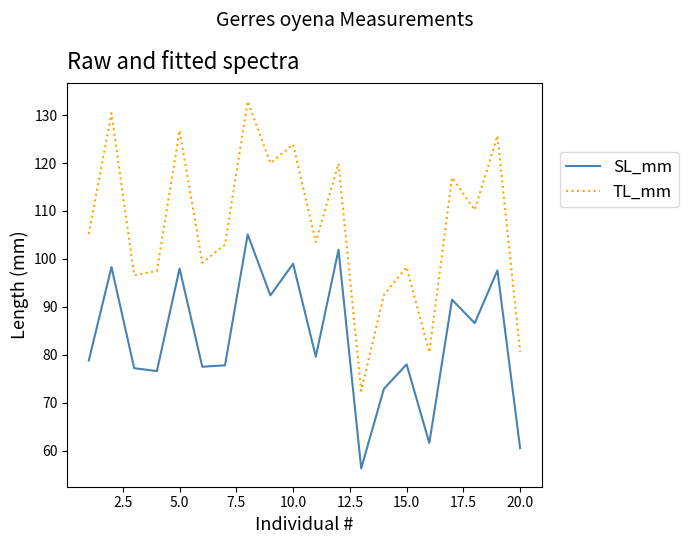

What is the average value of the SL_mm series?

83.4